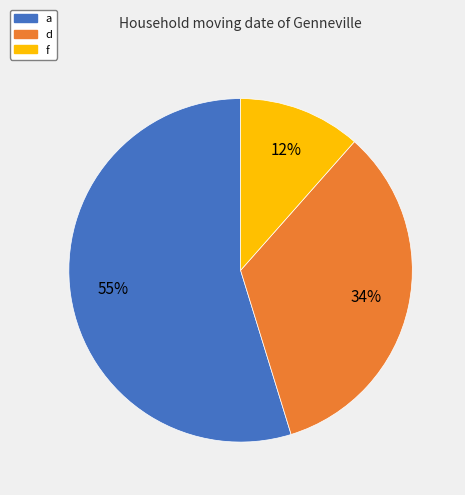

How many segments does this pie chart have?

3